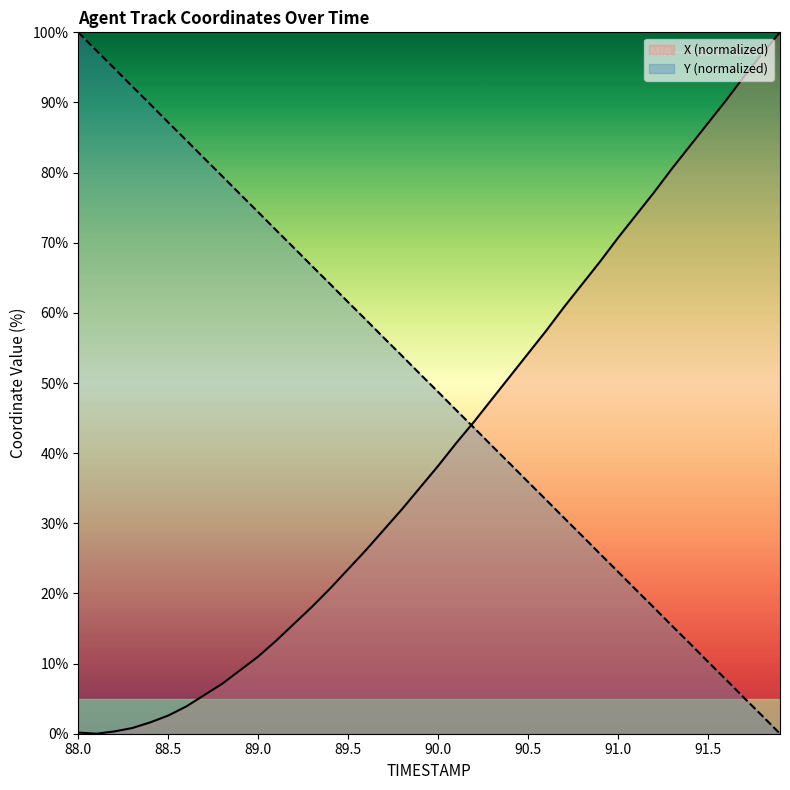

Rank the categories by X value from highest to lowest.

91.9, 91.8, 91.7, 91.6, 91.5, 91.4, 91.3, 91.2, 91.1, 91.0, 90.9, 90.8, 90.7, 90.6, 90.5, 90.4, 90.3, 90.2, 90.1, 90.0, 89.9, 89.8, 89.7, 89.6, 89.5, 89.4, 89.3, 89.2, 89.1, 89.0, 88.9, 88.8, 88.7, 88.6, 88.5, 88.4, 88.3, 88.2, 88.0, 88.1